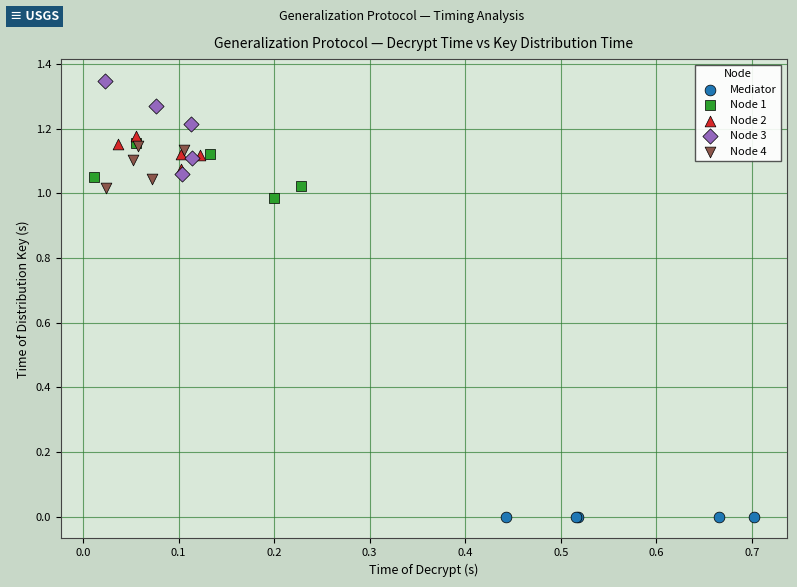

What are all the series names shown in the legend?

Mediator, Node 1, Node 2, Node 3, Node 4